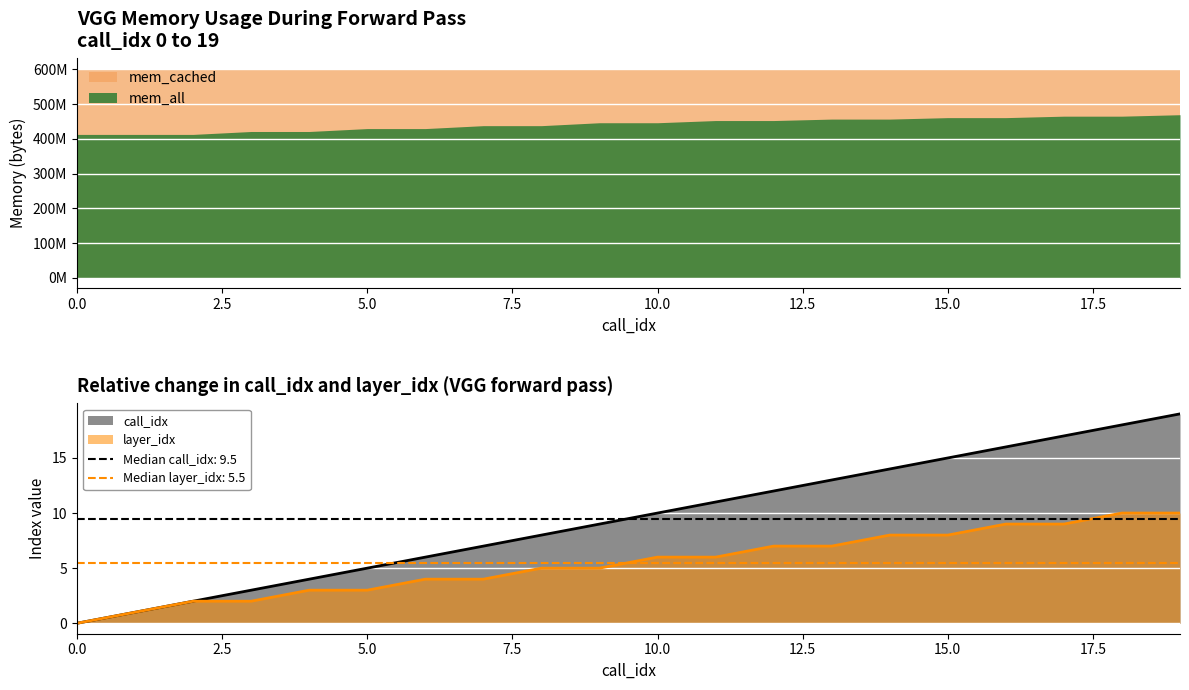

Is it true that layer_idx equals 10 at 10.0?

False